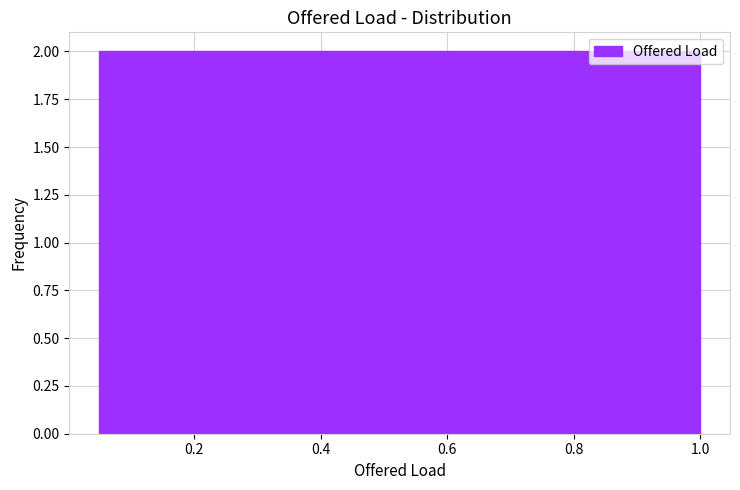

Reading left to right, transcribe this chart: for each bar, give the range it covers on the x-axis and its height. Neither the bar edges nor the heights are printed on the chart, so give them approximately, as read against the axes.

0.050 to 0.145: 2
0.145 to 0.240: 2
0.240 to 0.335: 2
0.335 to 0.430: 2
0.430 to 0.525: 2
0.525 to 0.620: 2
0.620 to 0.715: 2
0.715 to 0.810: 2
0.810 to 0.905: 2
0.905 to 1.000: 2